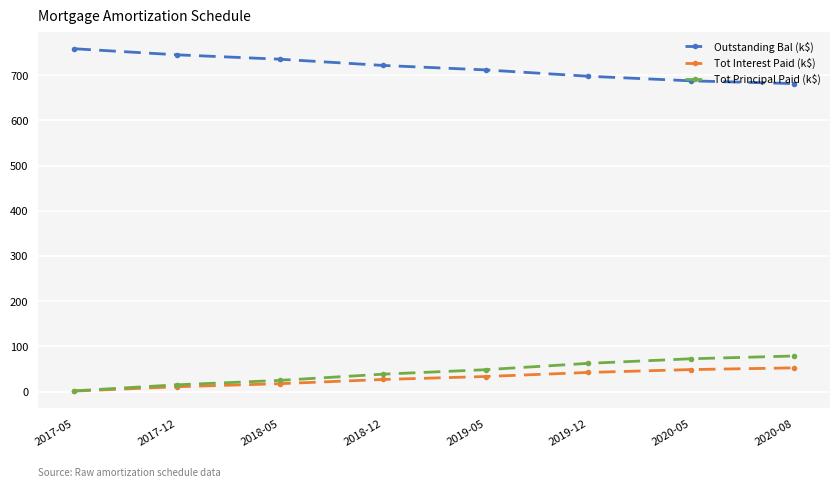

What is the label of the 4th point from the left?

2018-12